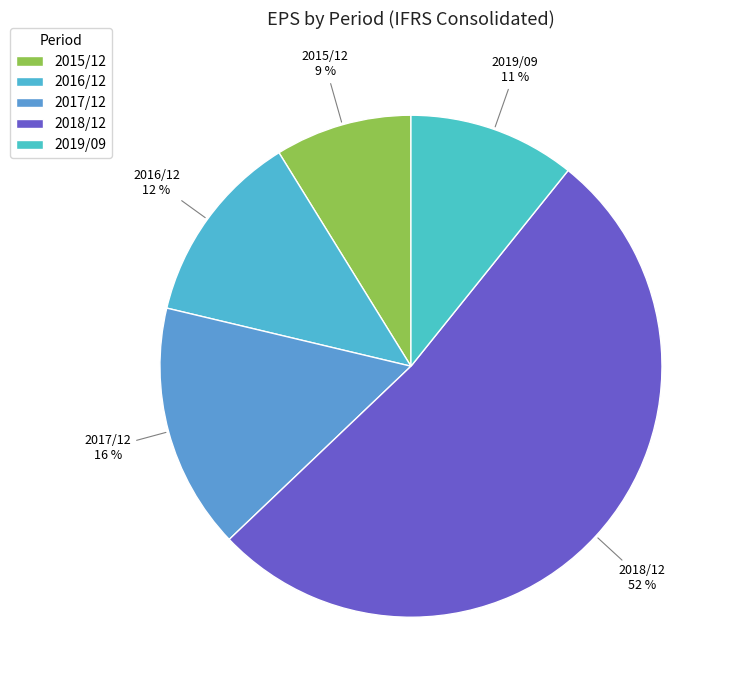

Combined, what portion of the pie is 2015/12 and 2016/12?

21.3%